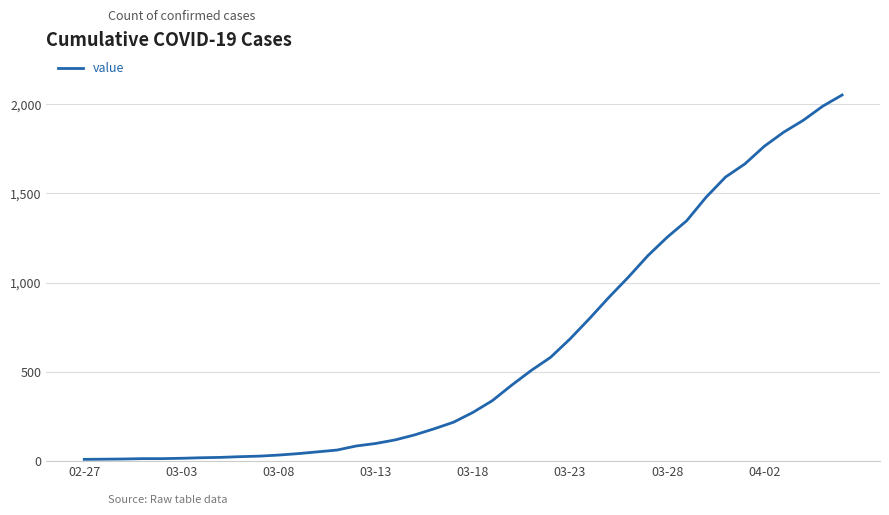

What is the sum of all values?

24820